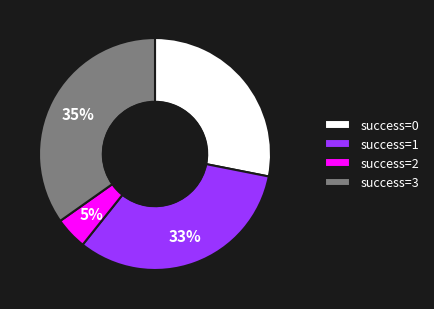

To the nearest percent, what is the difference between the largest and smallest slice percentages?

30%